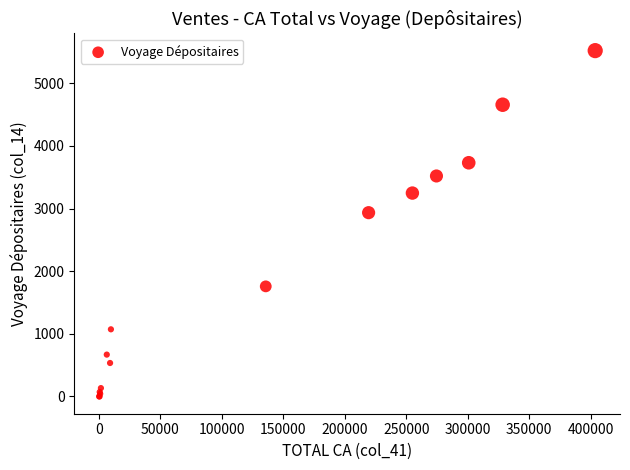

What Y value in the scatter plot is closest to 2761?

2935